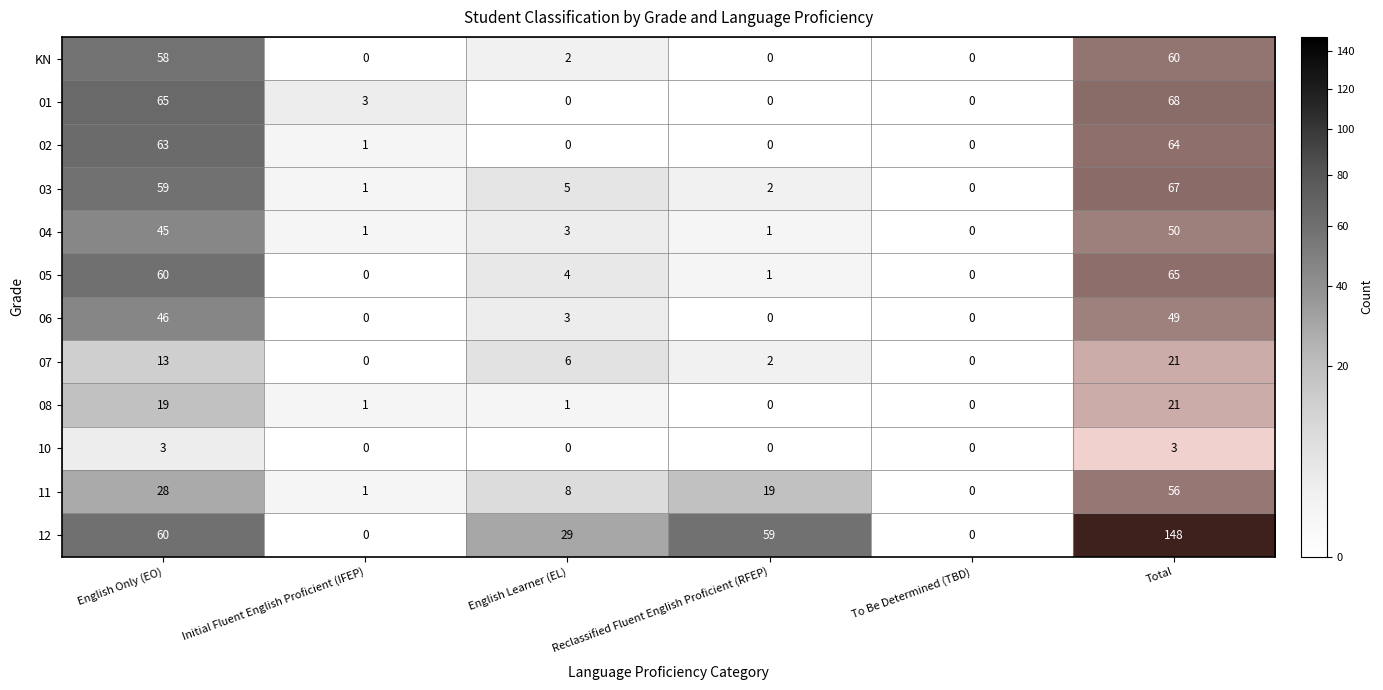

At which label is 06 closest to 24?

English Learner (EL)